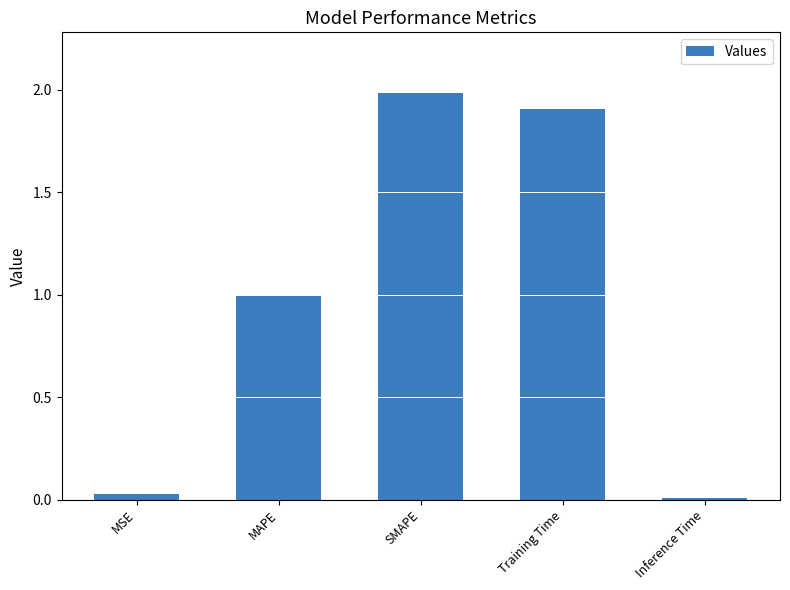

What is the label of the 1st bar from the right?

Inference Time